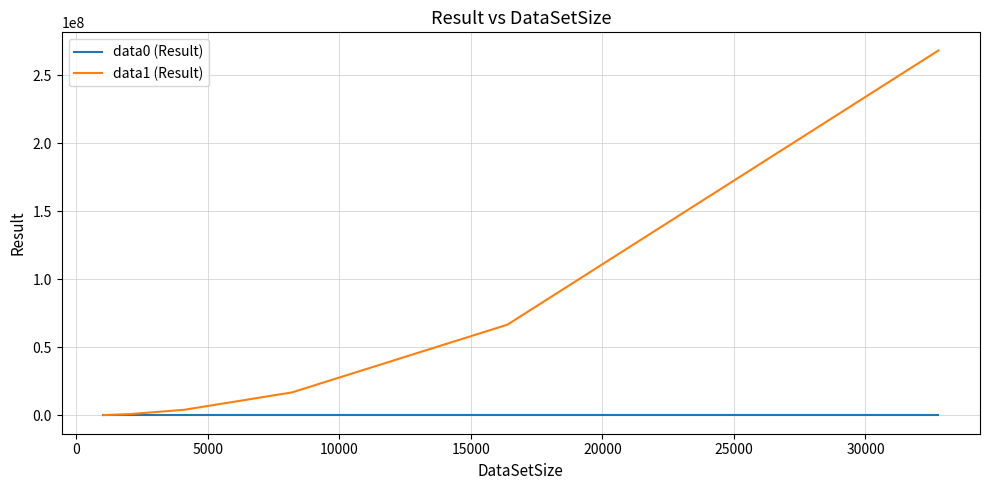

Is this an area chart (filled region under the line)?

No